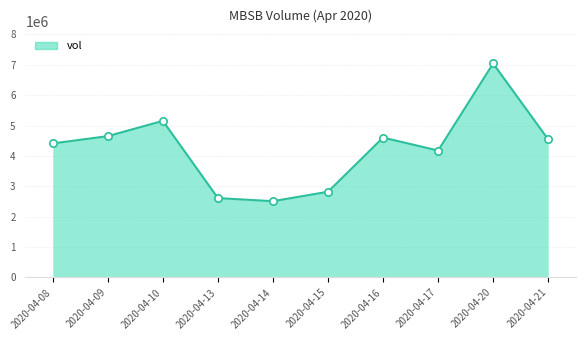

Approximately how many times larger is the value at 2020-04-13 compared to 2020-04-15?

0.9